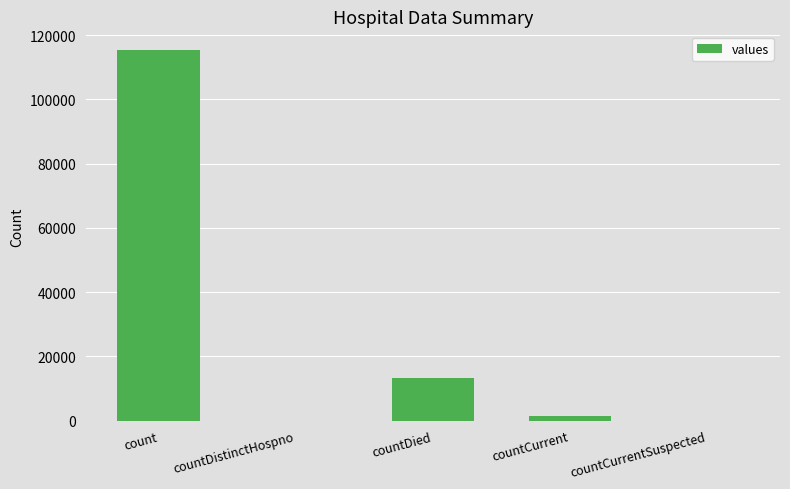

True or false: the data shows 13343 at countDied.

True